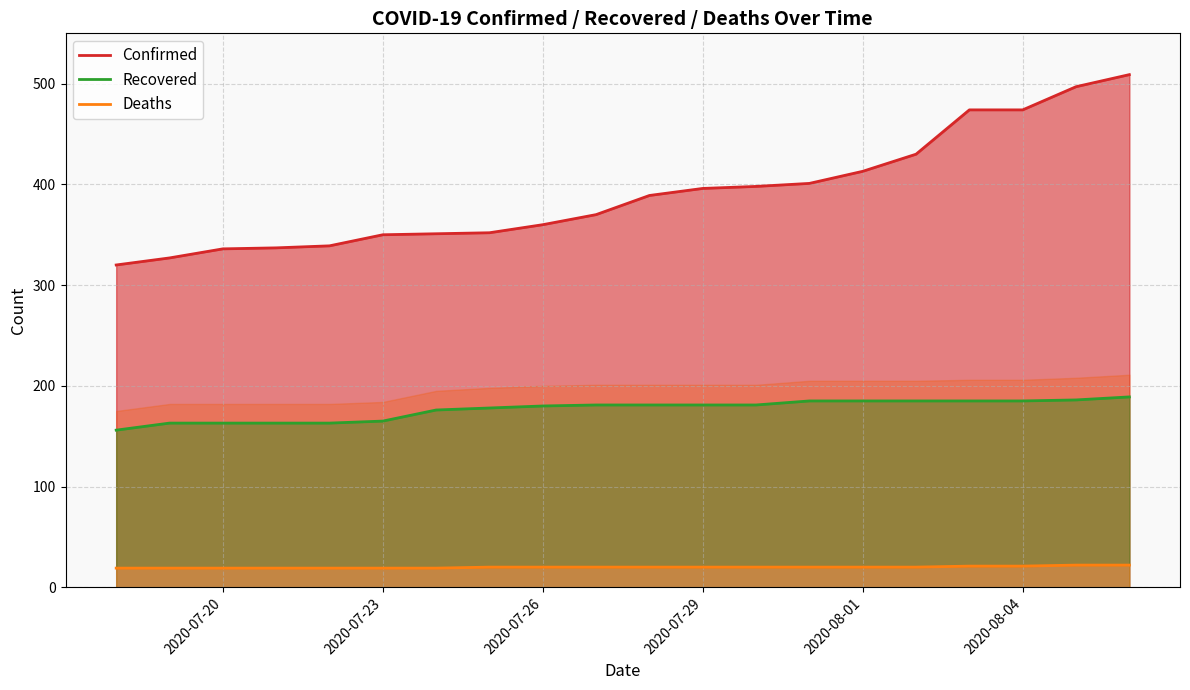

What is the value of the Recovered point at the 17th from the left?

185